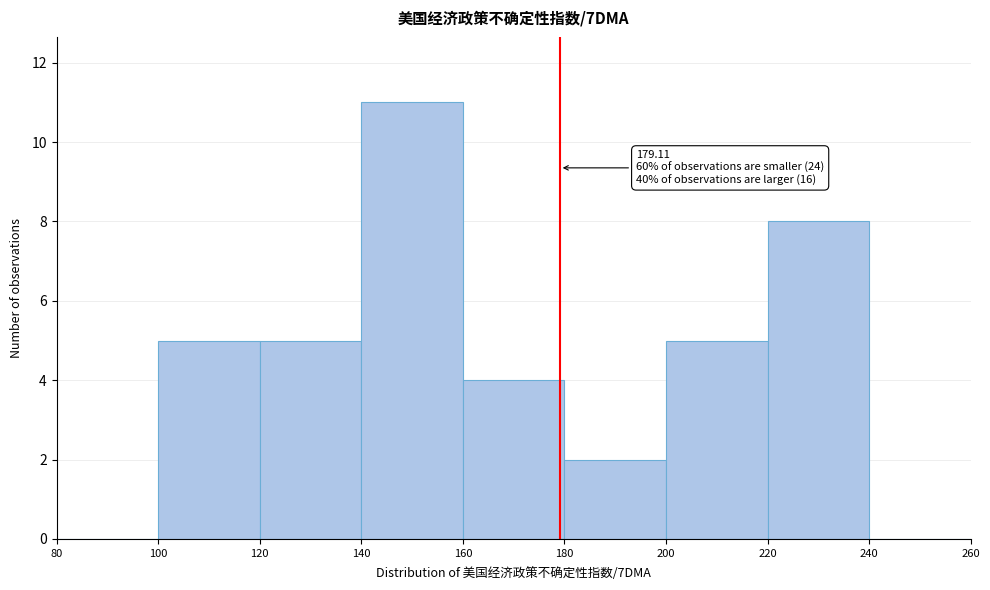

Which range on the x-axis has the tallest bar?

140 to 160